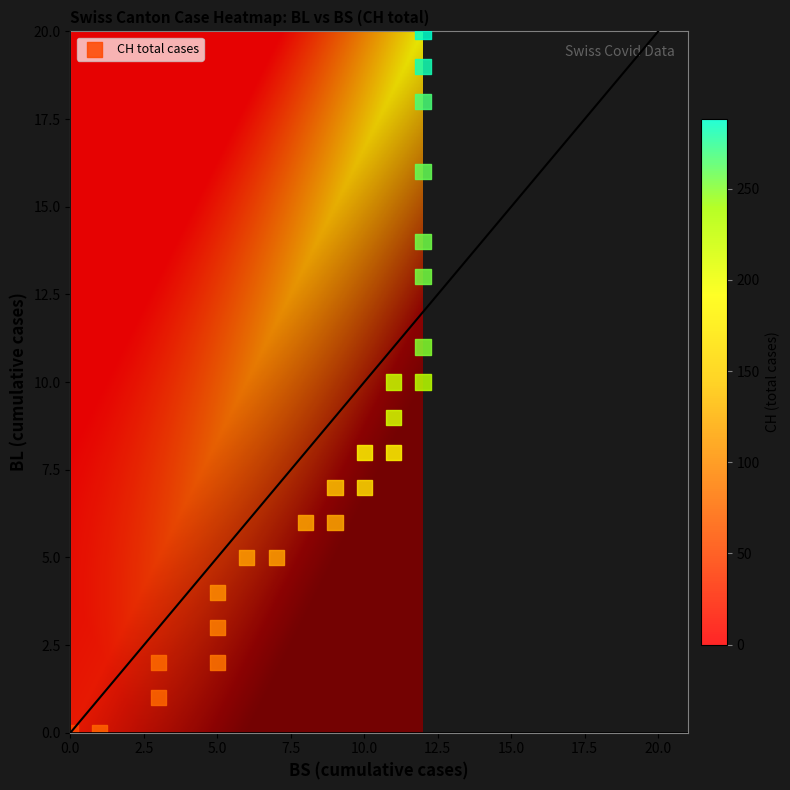

List the coordinates of all points as (Y, X) pairs, reading left to right.

(0, 0)  (0, 1)  (1, 3)  (2, 3)  (2, 5)  (3, 5)  (4, 5)  (5, 6)  (5, 7)  (6, 8)  (6, 9)  (7, 9)  (7, 10)  (8, 10)  (8, 11)  (9, 11)  (10, 11)  (10, 12)  (11, 12)  (13, 12)  (14, 12)  (16, 12)  (18, 12)  (19, 12)  (20, 12)